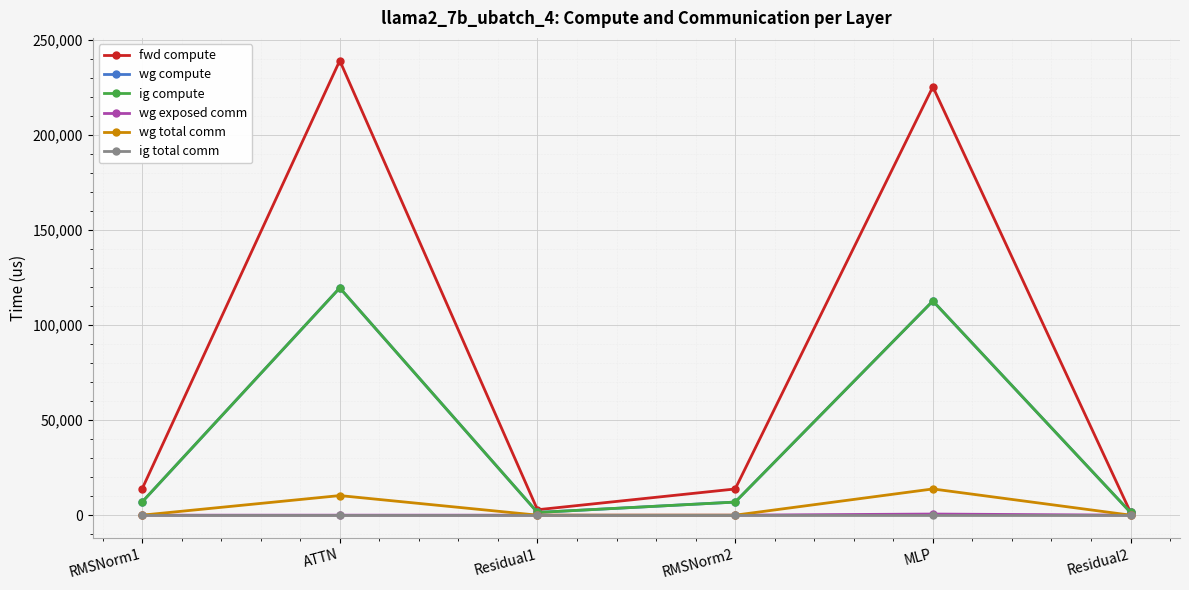

Between RMSNorm2 and MLP, which is larger?

MLP